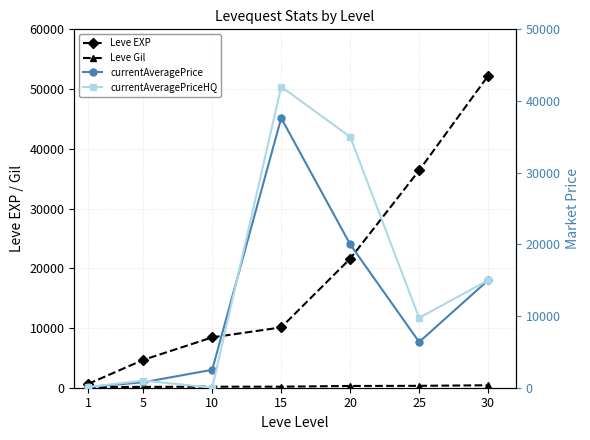

What is the difference between the maximum and minimum values in the Leve Gil series?

298.0